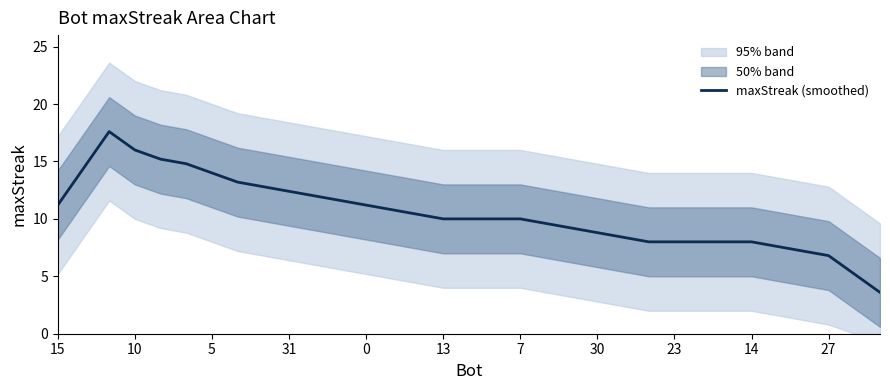

What is the difference between the maximum and minimum values?

14.0